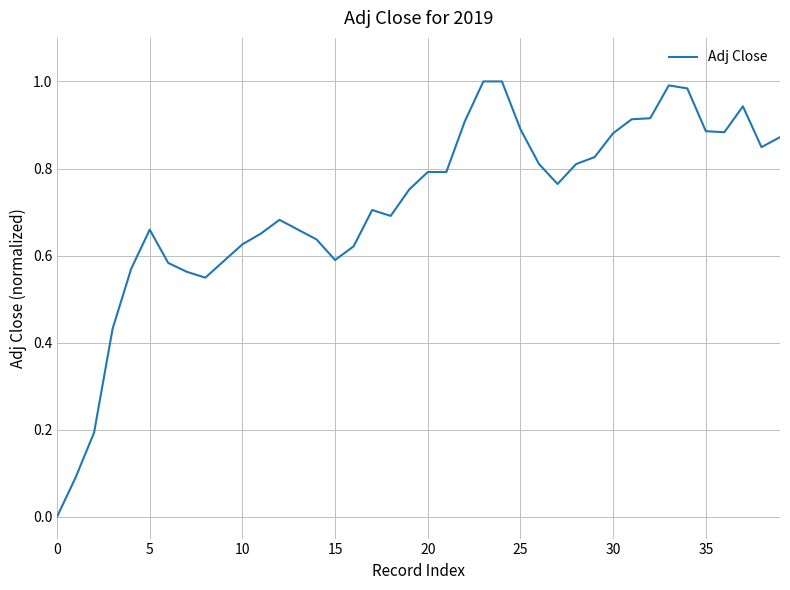

How many lines are shown in the chart?

1